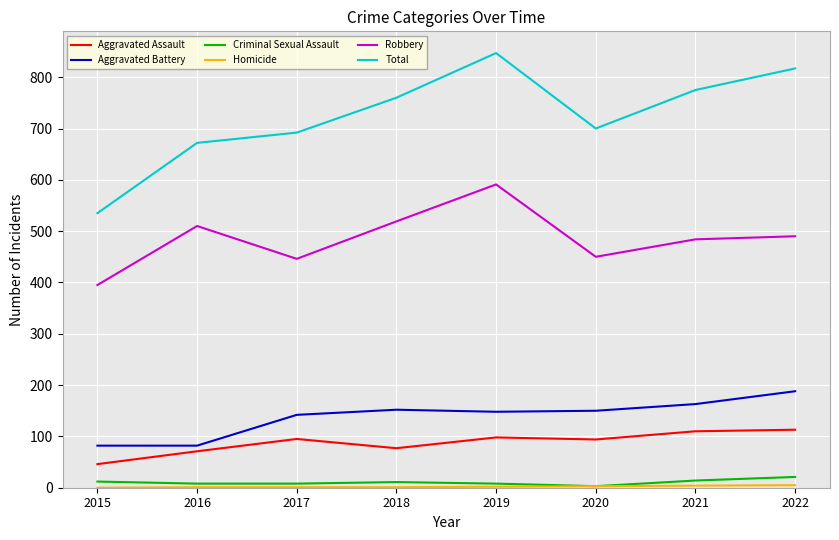

True or false: Total and Aggravated Battery cross at least once.

False